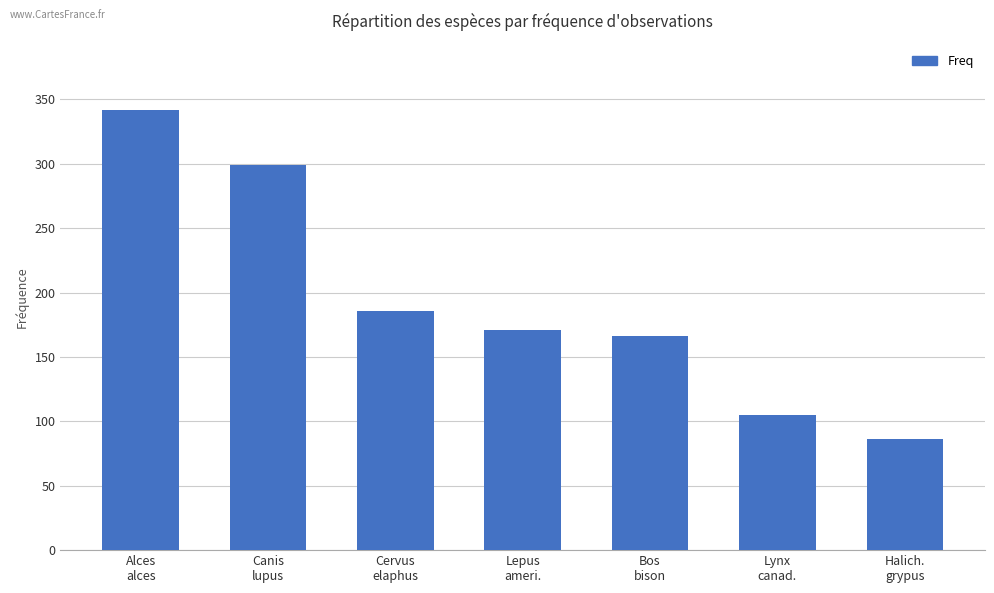

Rank the categories by value from highest to lowest.

Alces
alces, Canis
lupus, Cervus
elaphus, Lepus
ameri., Bos
bison, Lynx
canad., Halich.
grypus